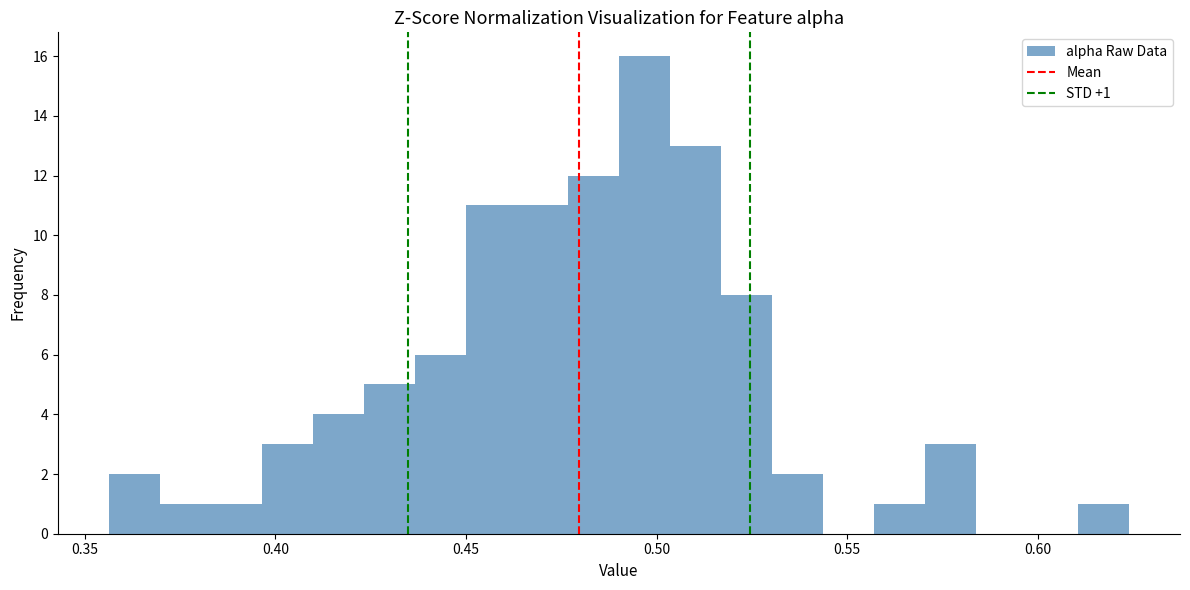

Read against the x-axis, roughly where is the centre of the tallest bar?

0.495